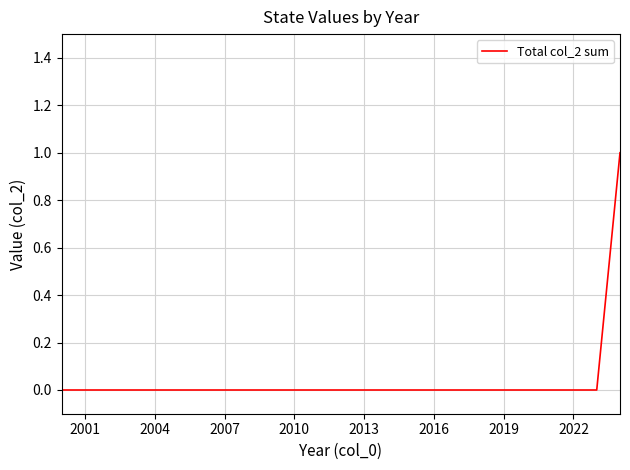

How many lines are shown in the chart?

1